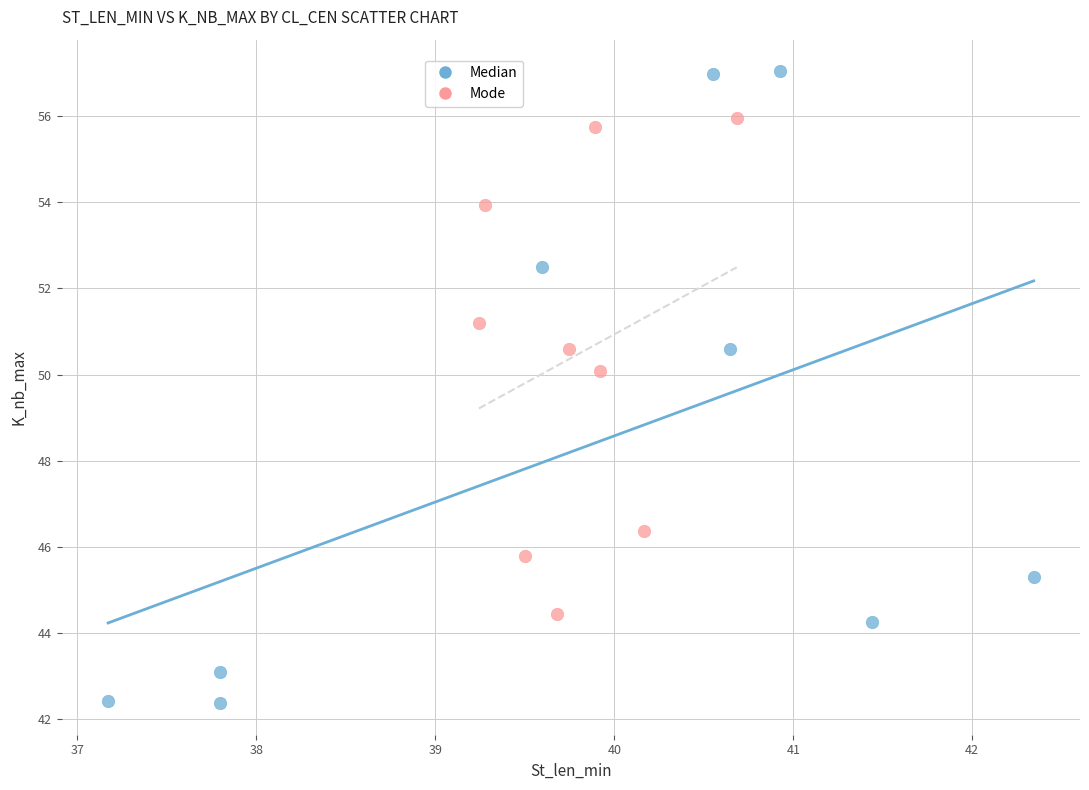

Which series contains the lowest Y value?

Median